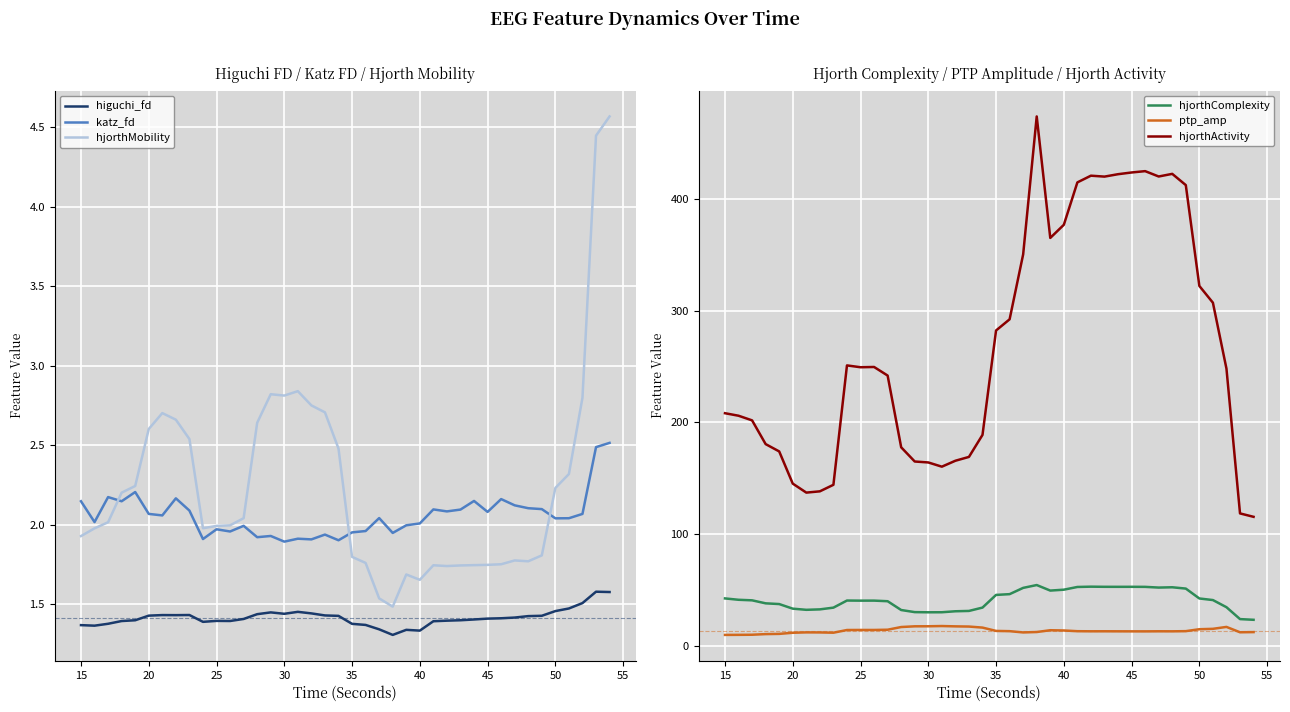

True or false: hjorthActivity and ptp_amp intersect in this chart.

False